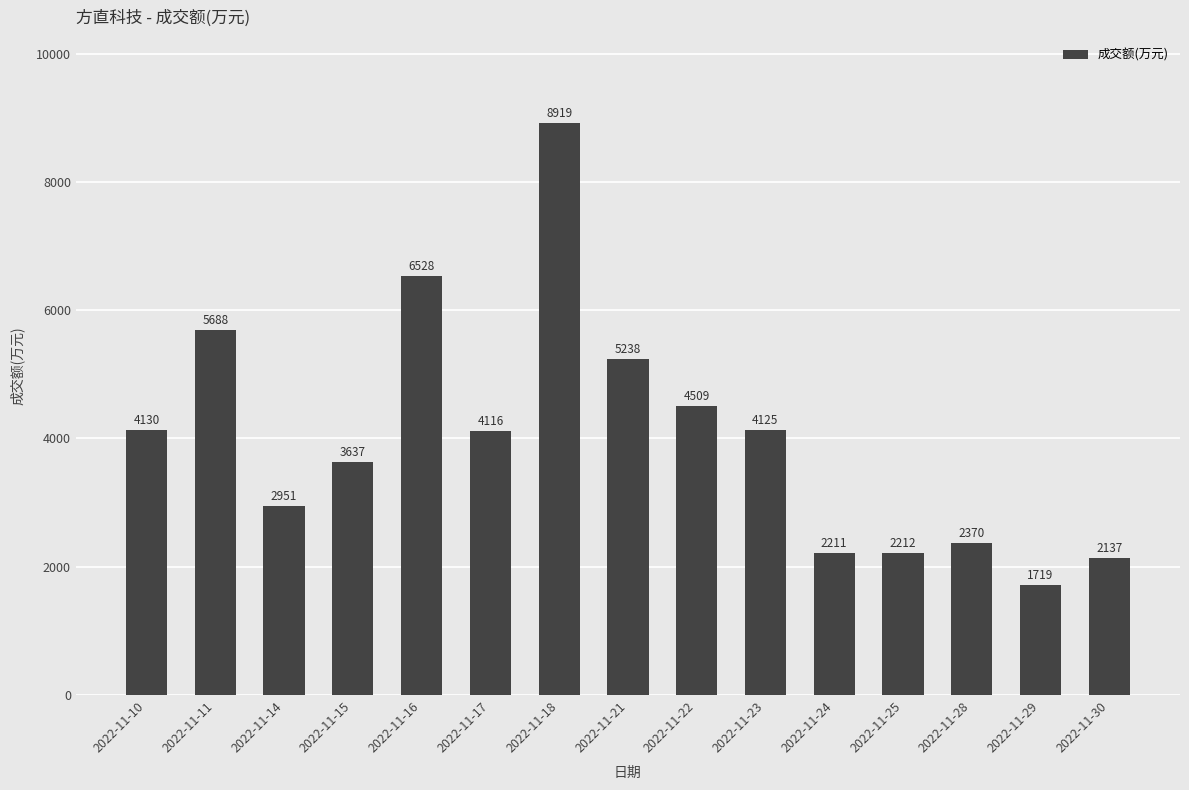

Which category has the lowest value across all series?

2022-11-29